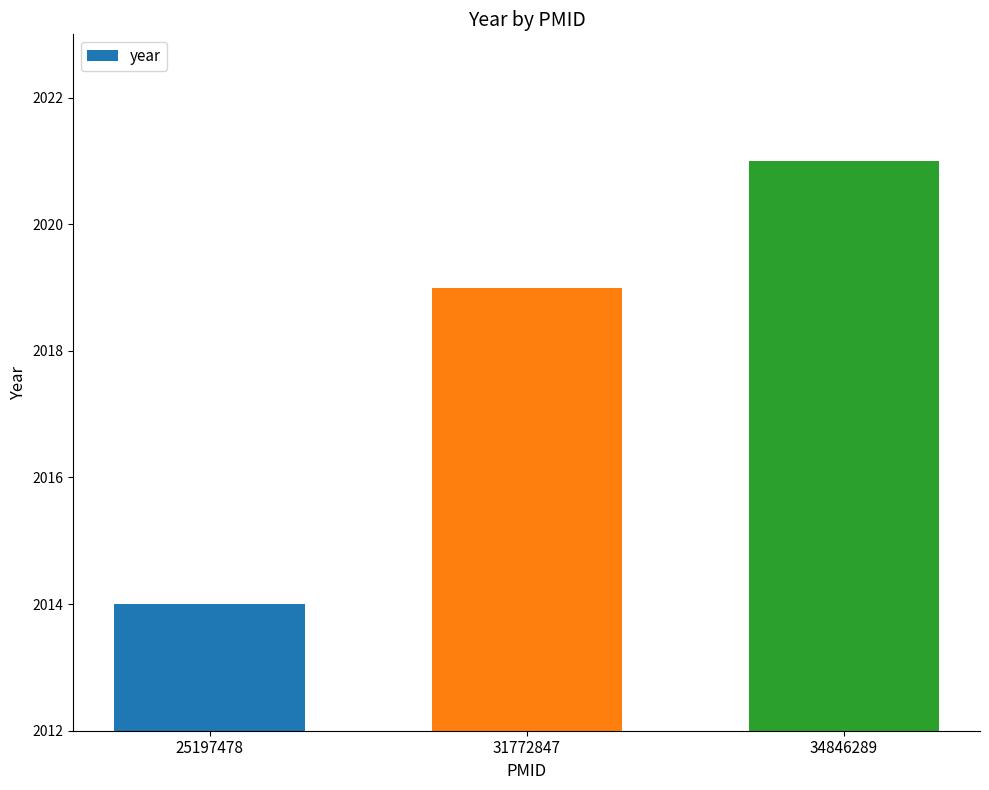

How many bars are there in total?

3